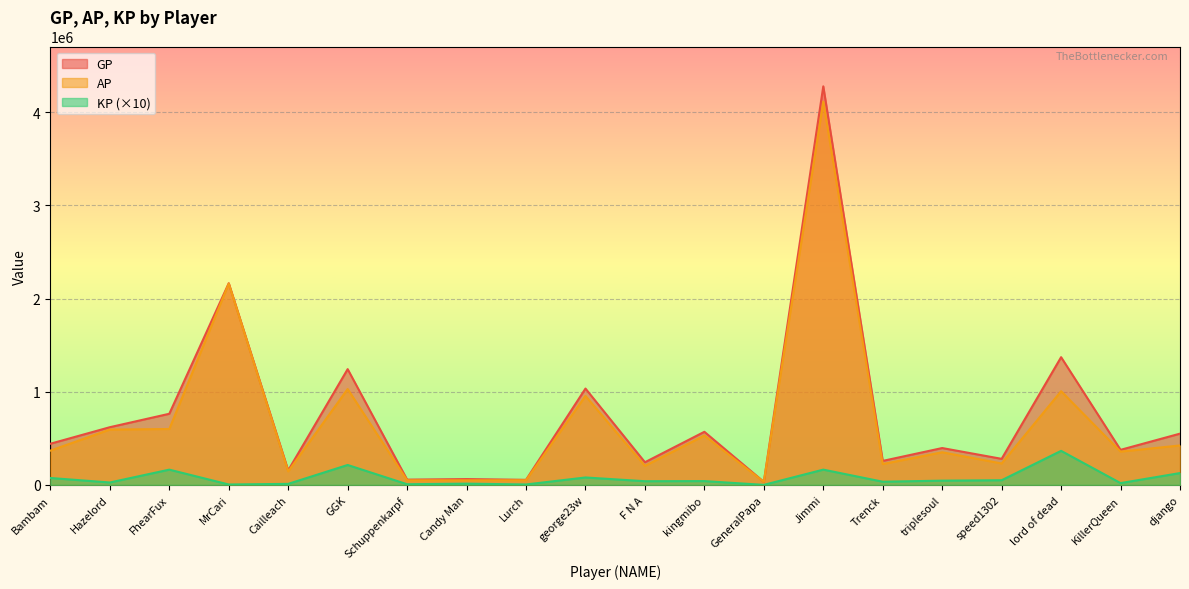

How many interior local peaks does the GP series have?

8